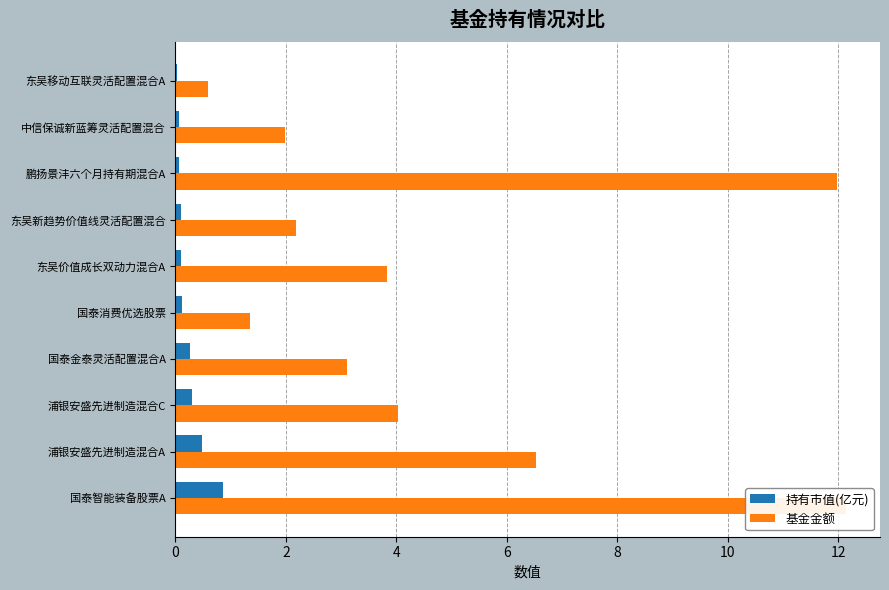

How many data points in 基金金额 are above 3?

6